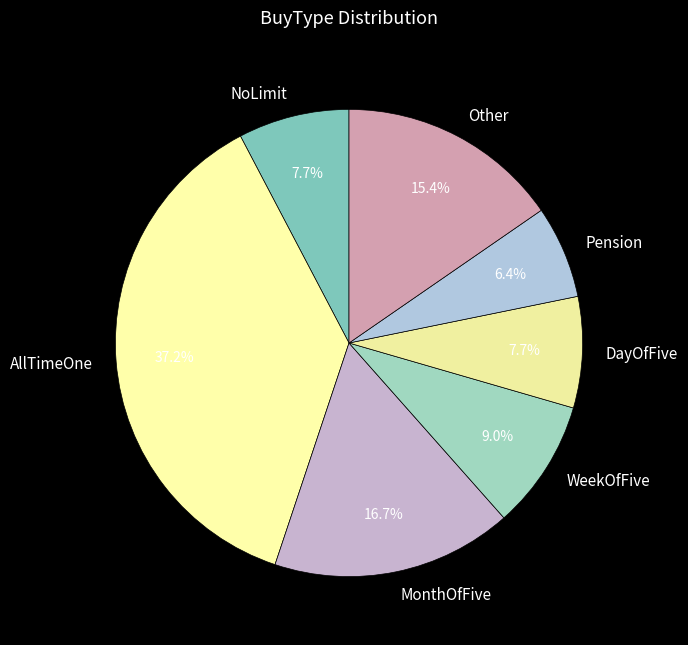

Which category has the smallest portion of the pie?

Pension